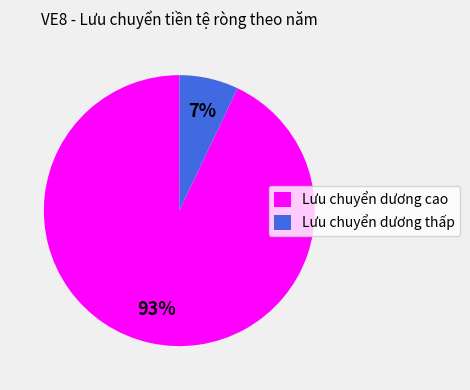

Which slice is the largest?

Lưu chuyển dương cao